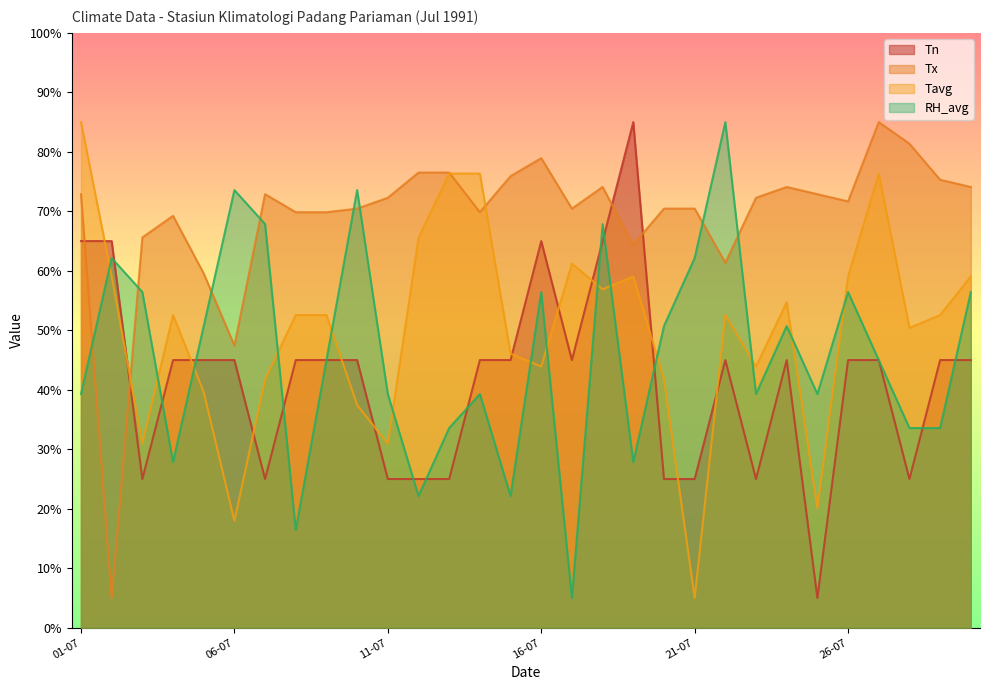

The value of Tx at 18-07 is 74.1. True or false?

True